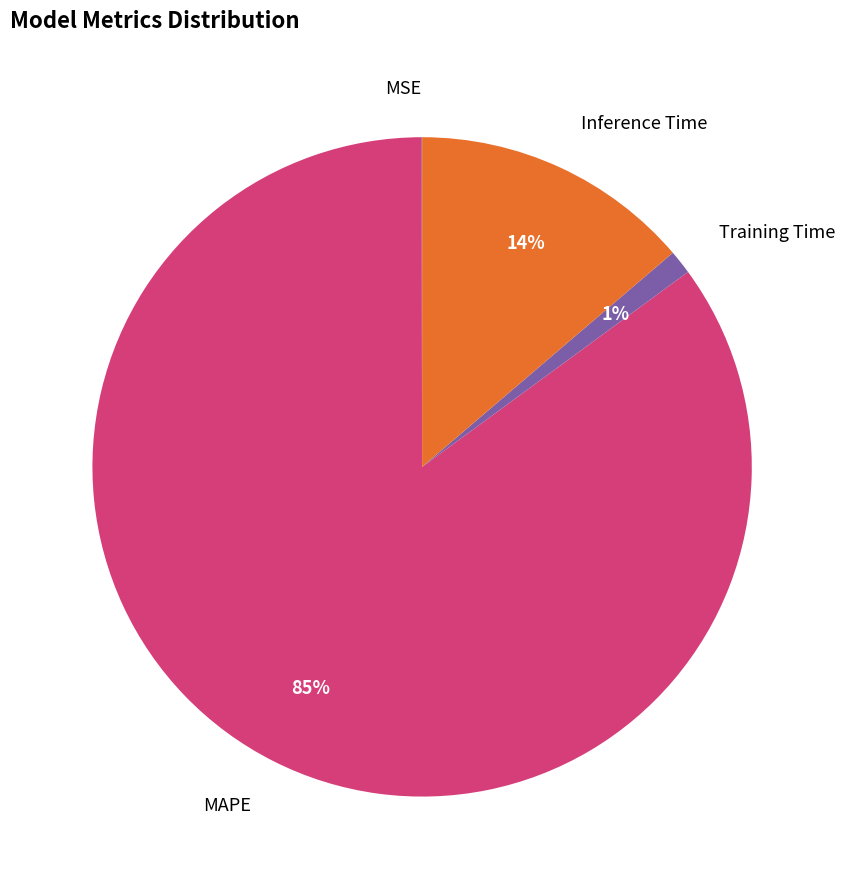

To the nearest percent, what is the average slice percentage?

25%